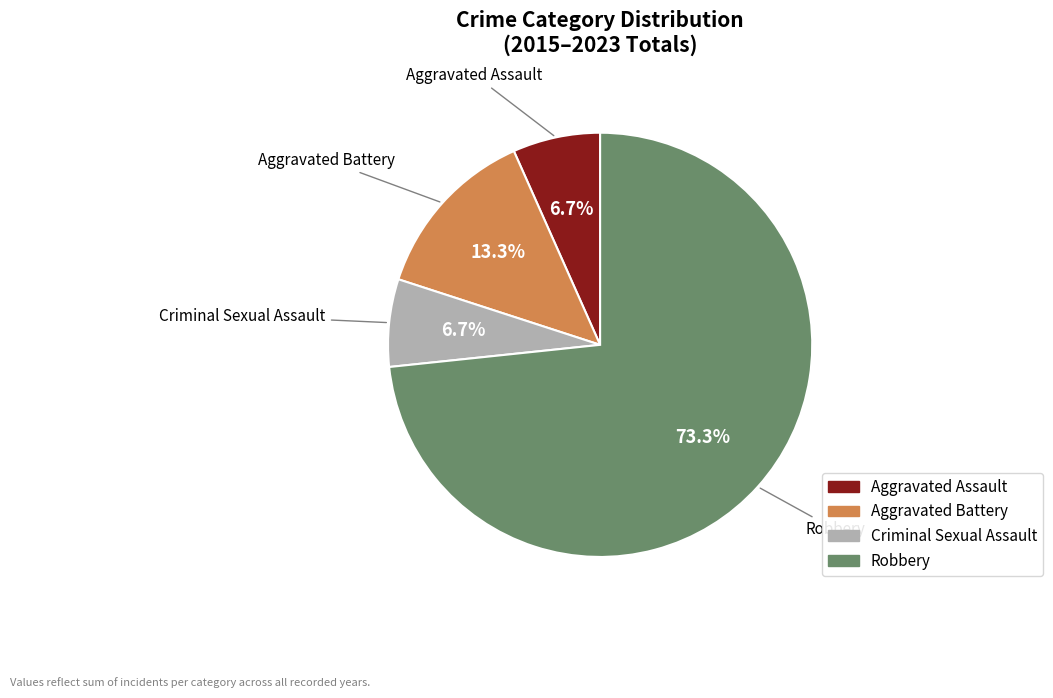

The Aggravated Battery slice represents 13% of the pie. True or false?

True